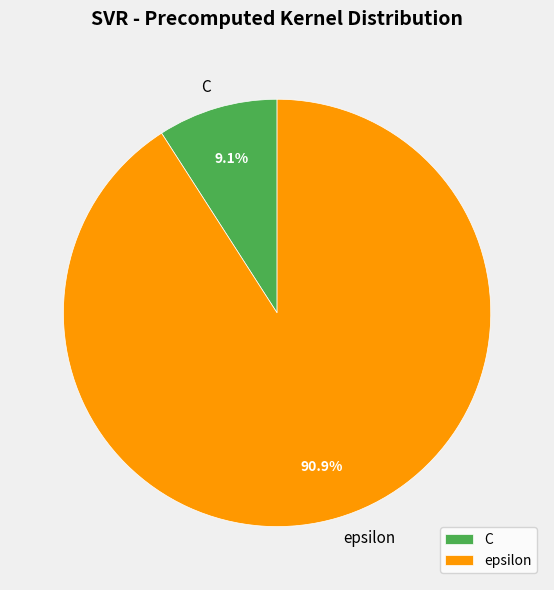

How many slices are in this pie chart?

2